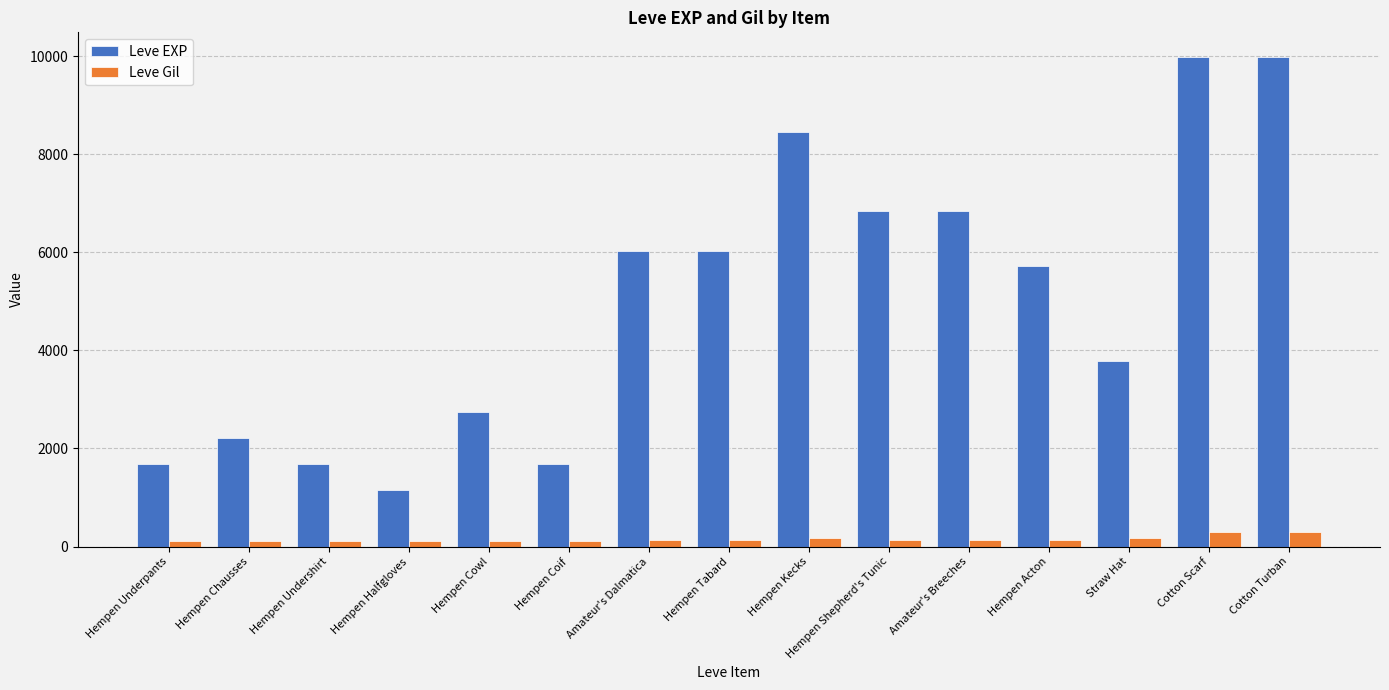

What is the value of the Leve EXP bar at the 10th from the left?

6840